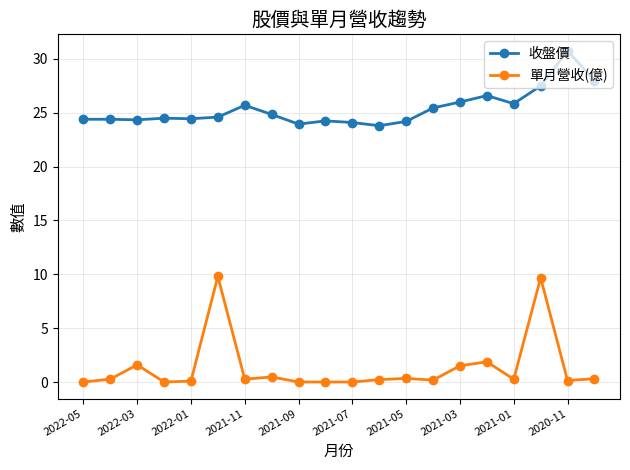

What is the sum of all 收盤價 values?

507.7